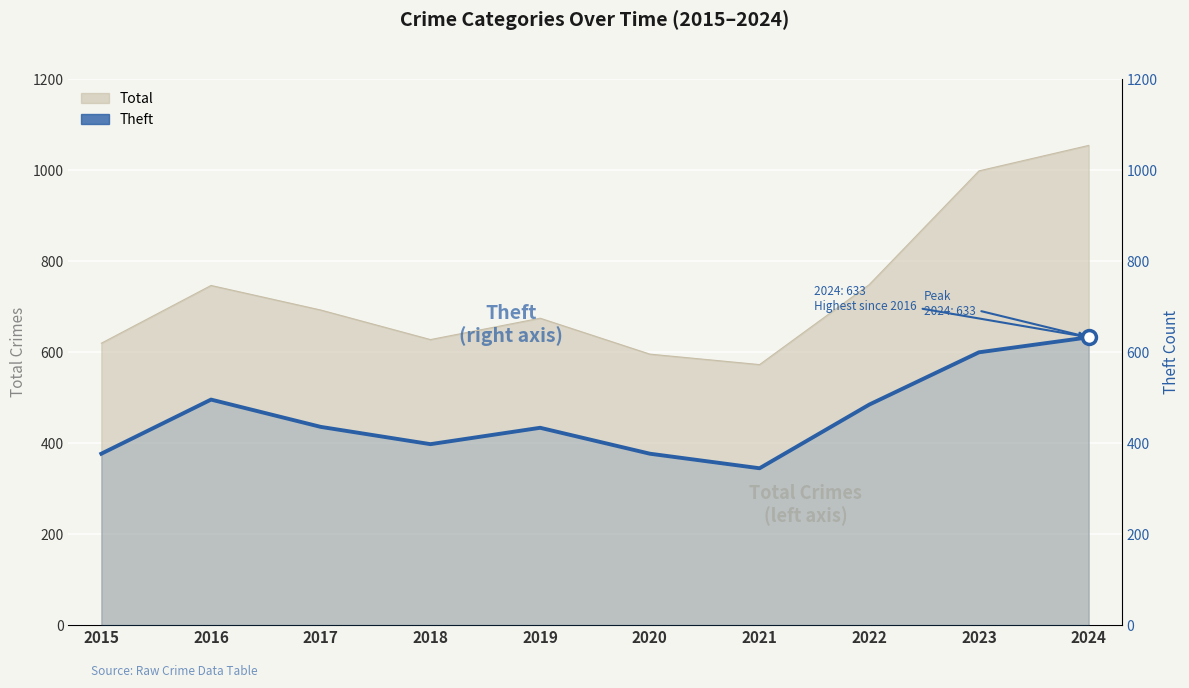

What is the change in value from 2016 to 2024?

+137